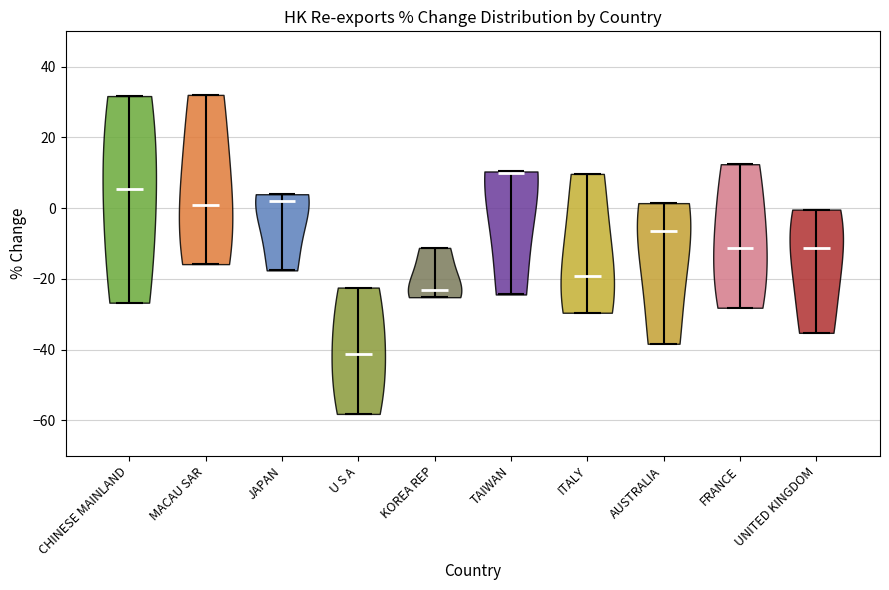

Reading left to right, read every violin against the y-axis: where its median line is, and the lowest and highest points it reaches. The values are not printed on the chart, so give them approximately, as read against the axis.

CHINESE MAINLAND: median line 6, lowest point -26, highest point 32
MACAU SAR: median line 0, lowest point -16, highest point 32
JAPAN: median line 2, lowest point -18, highest point 4
U S A: median line -42, lowest point -58, highest point -22
KOREA REP: median line -22, lowest point -26, highest point -12
TAIWAN: median line 10, lowest point -24, highest point 10
ITALY: median line -20, lowest point -30, highest point 10
AUSTRALIA: median line -6, lowest point -38, highest point 2
FRANCE: median line -12, lowest point -28, highest point 12
UNITED KINGDOM: median line -12, lowest point -36, highest point 0